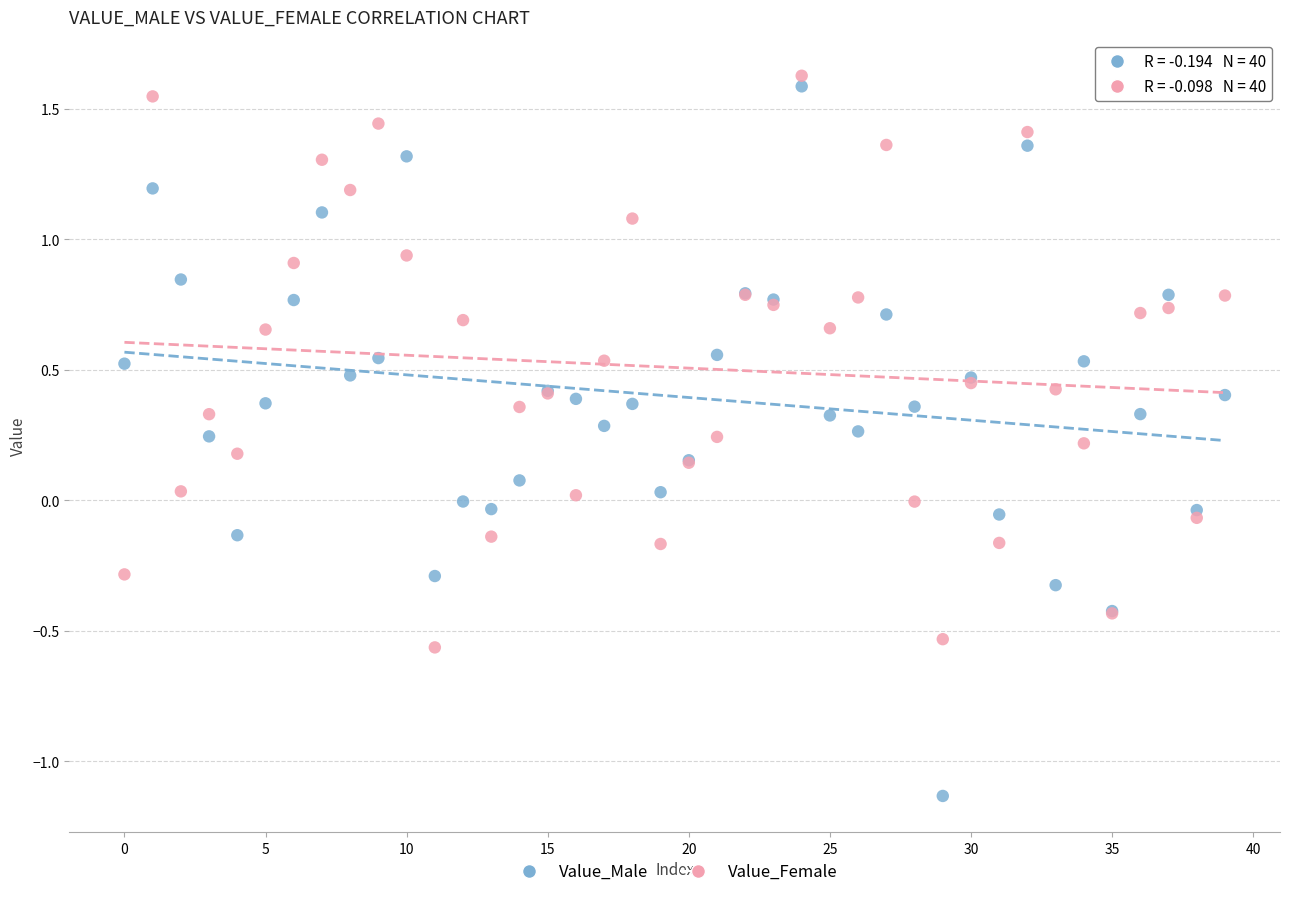

Which series has the largest Y range (max minus min)?

Value_Male